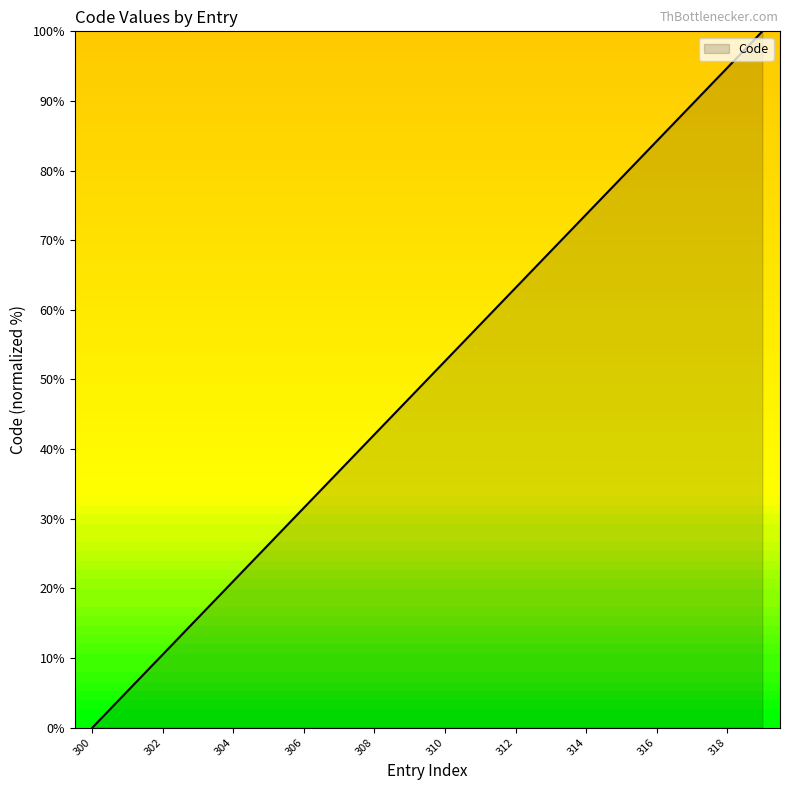

Reading left to right, transcribe all the data shown in this chart.

0.0	5.3	10.5	15.8	21.1	26.3	31.6	36.8	42.1	47.4	52.6	57.9	63.2	68.4	73.7	78.9	84.2	89.5	94.7	100.0